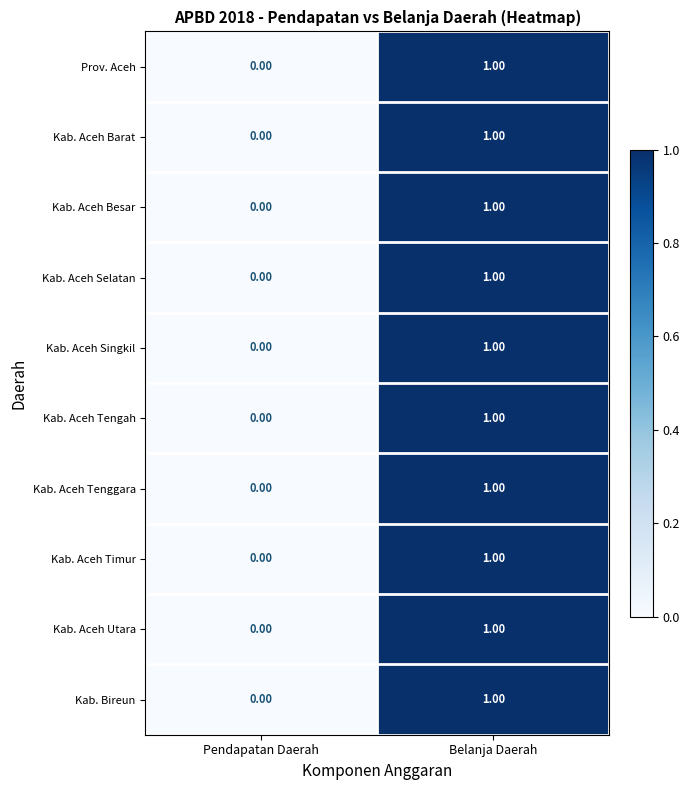

Where is Kab. Aceh Utara nearest to the value 0?

Pendapatan Daerah